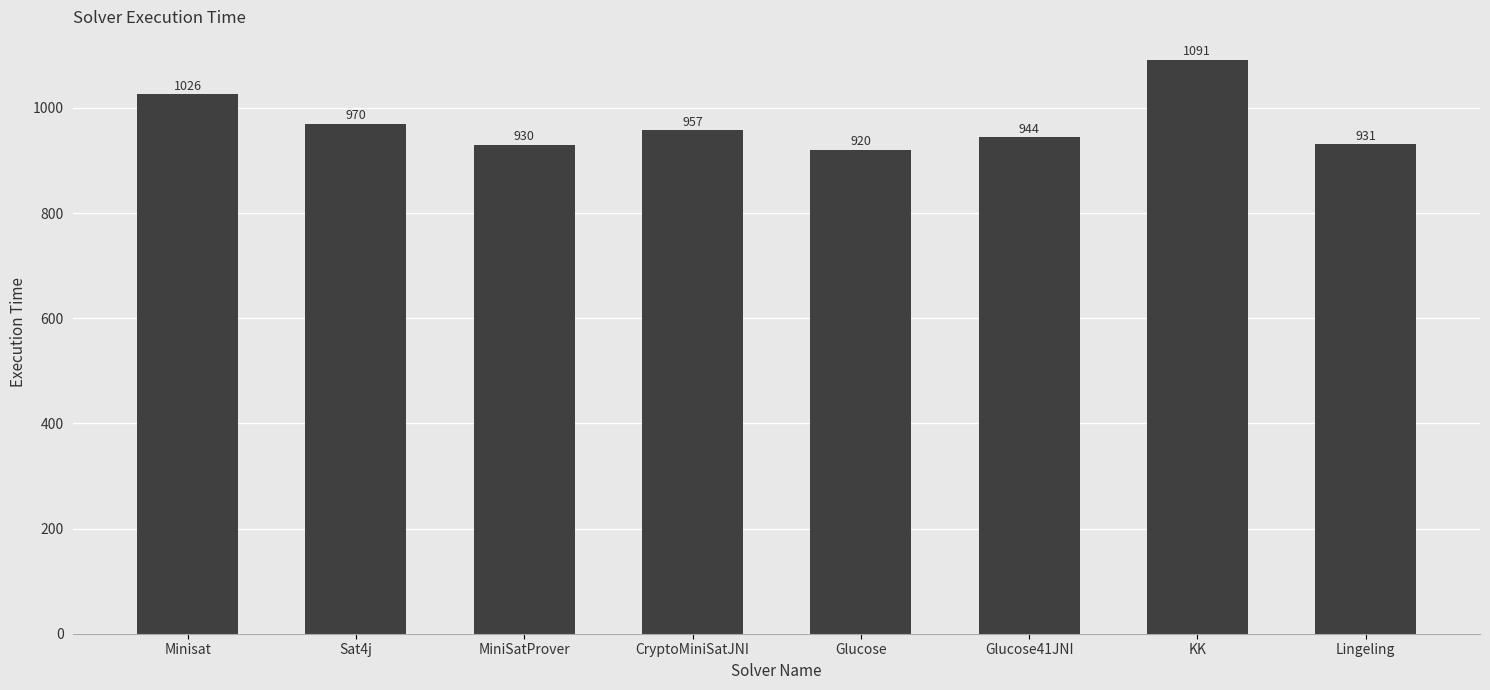

Reading right to left, extract all data points from this chart.

Lingeling=931	KK=1091	Glucose41JNI=944	Glucose=920	CryptoMiniSatJNI=957	MiniSatProver=930	Sat4j=970	Minisat=1026